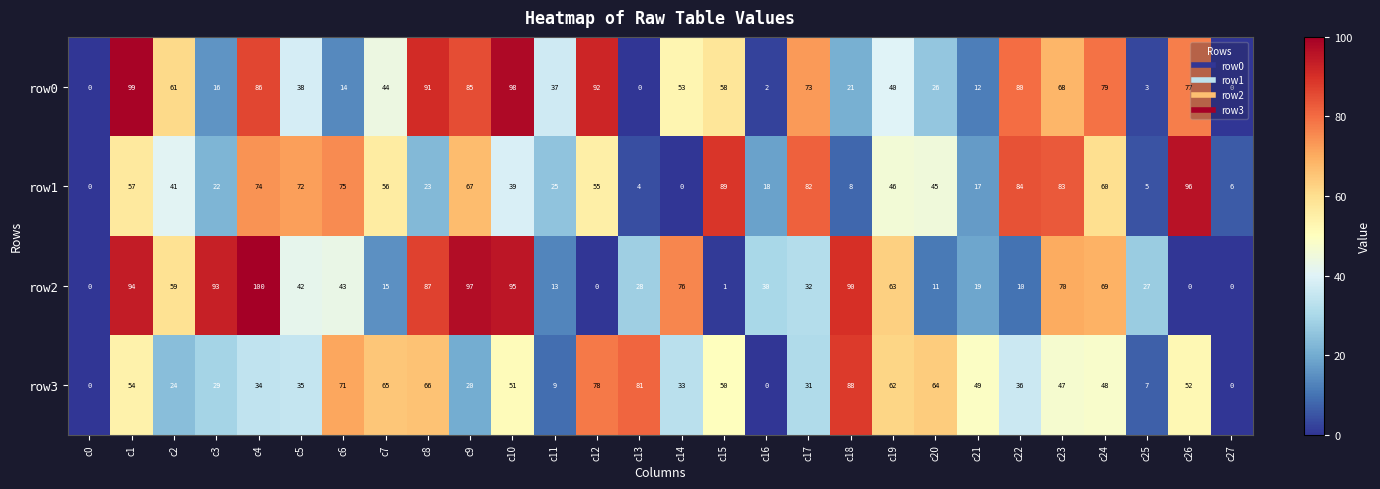

The value of row0 at c15 is 58. True or false?

True